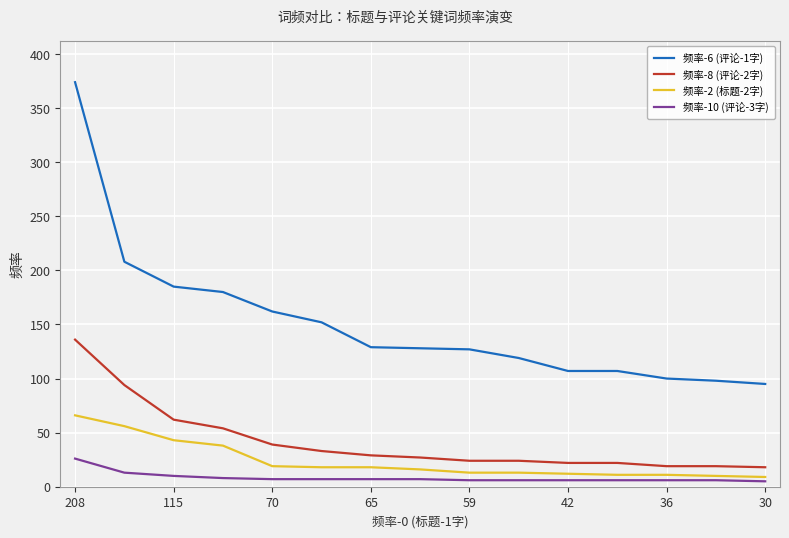

Which series has the largest total across all categories?

频率-6 (评论-1字)